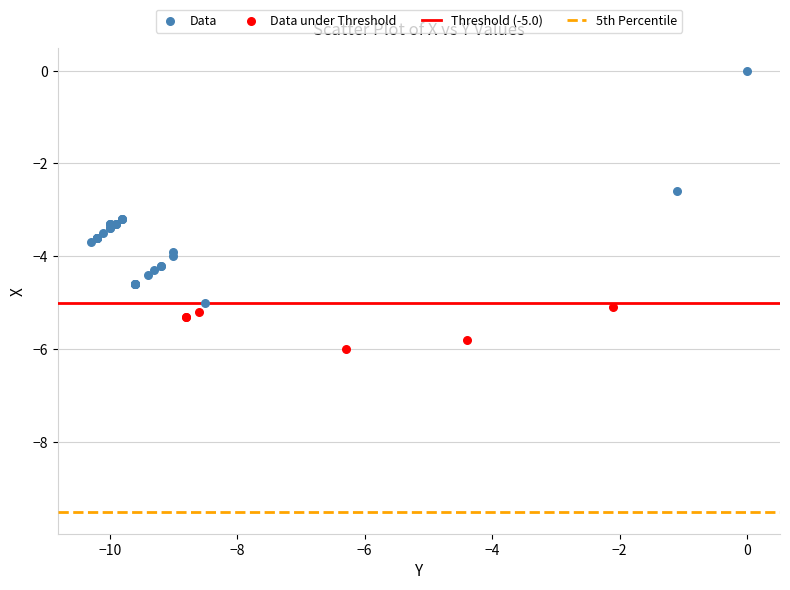

Which series has the largest Y range (max minus min)?

Data